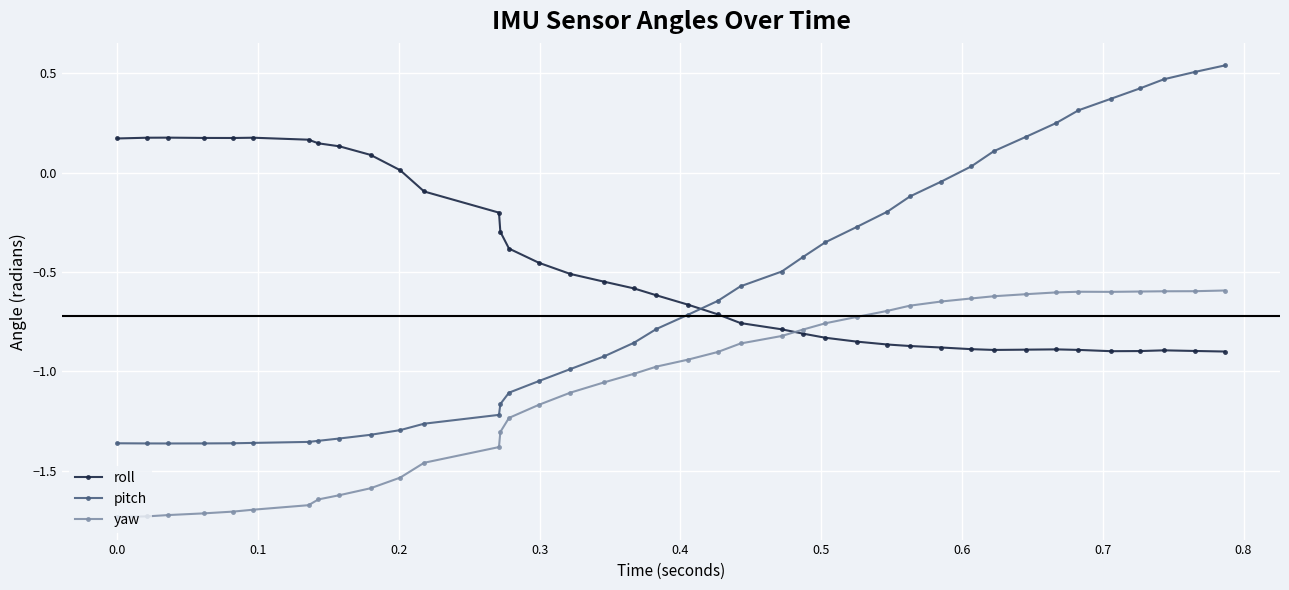

Which series has the largest total across all categories?

roll